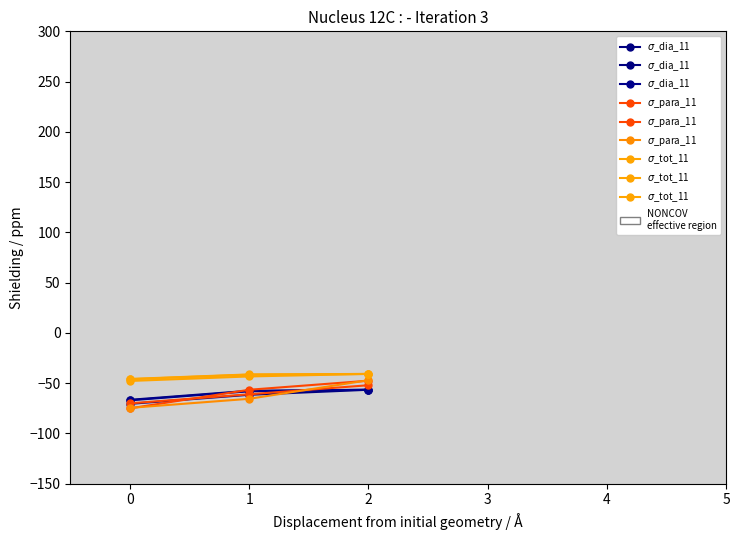

Is it true that $\sigma$_tot_11 equals -22.2 at 2?

False